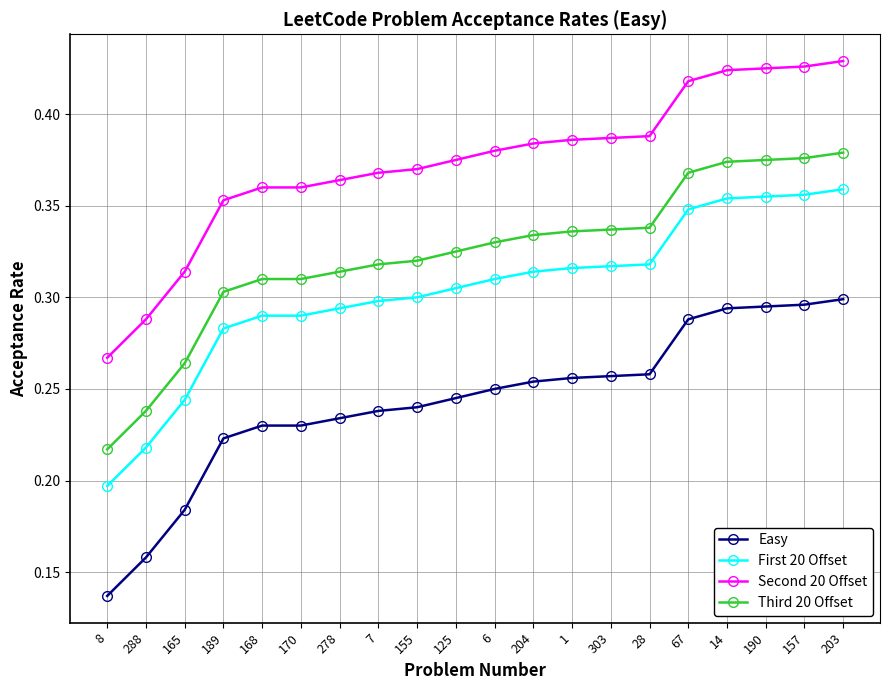

At which label is Second 20 Offset closest to 0?

8